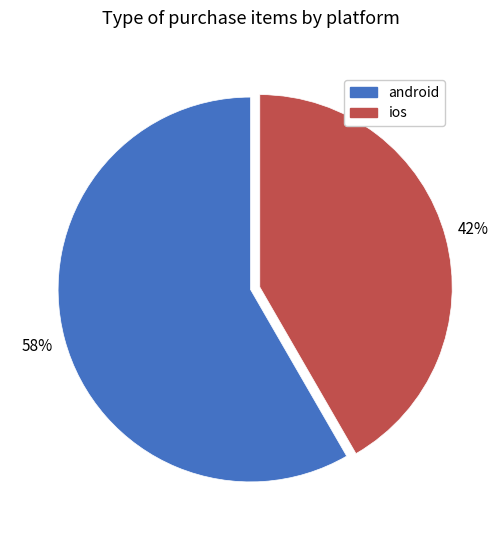

Rank the categories by value from lowest to highest.

ios, android